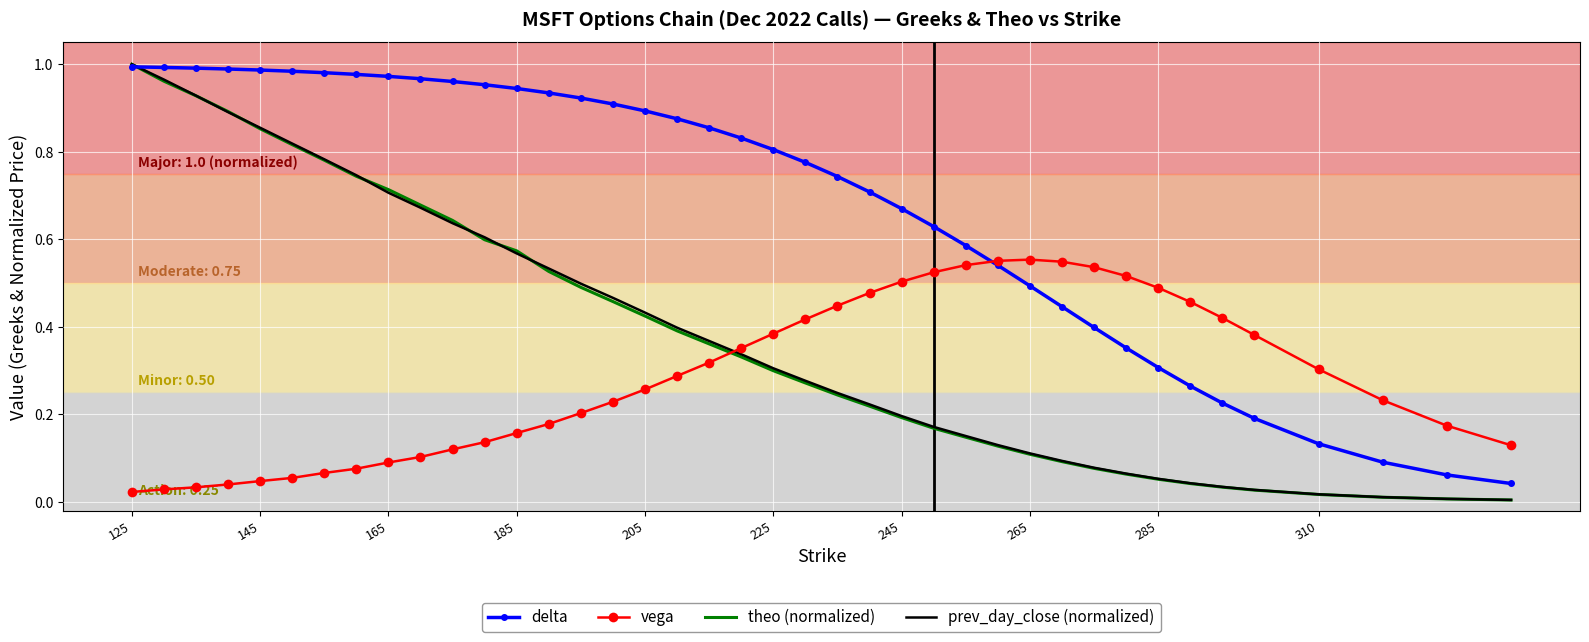

True or false: vega and prev_day_close (normalized) intersect in this chart.

True